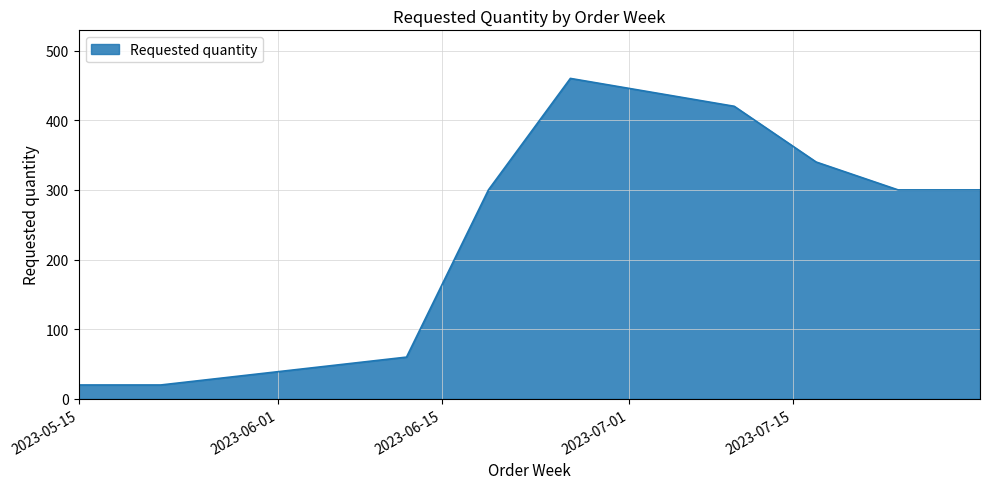

What is the minimum value shown in the chart?

20